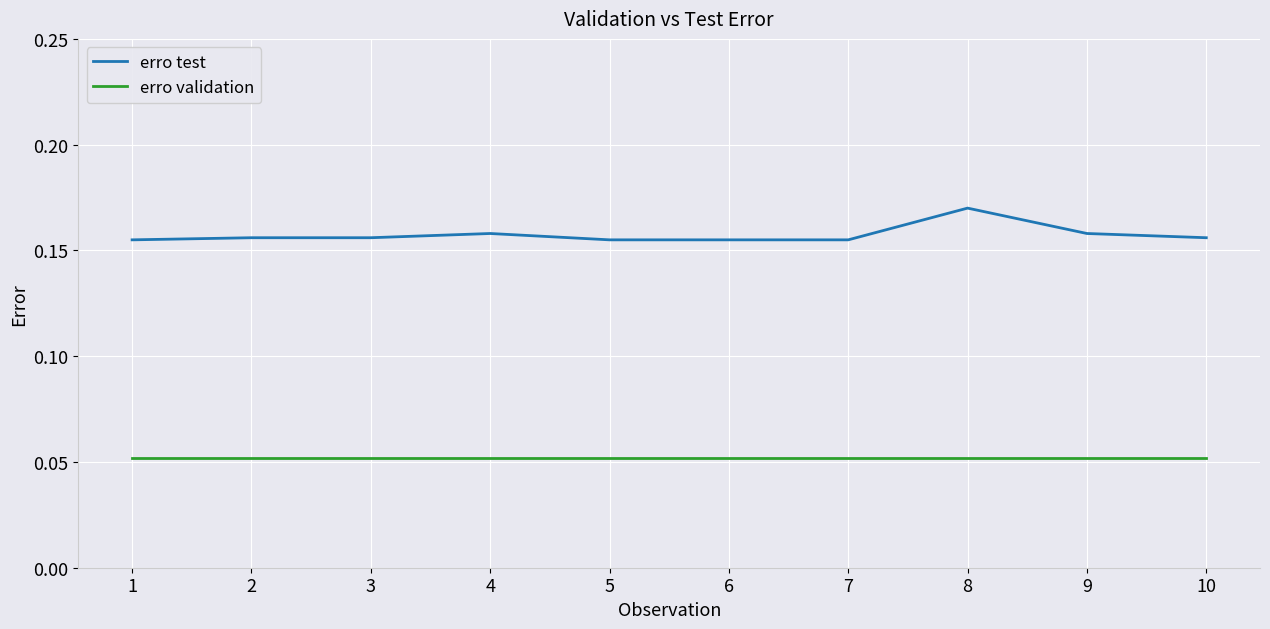

Which series has the largest range (max minus min)?

erro test